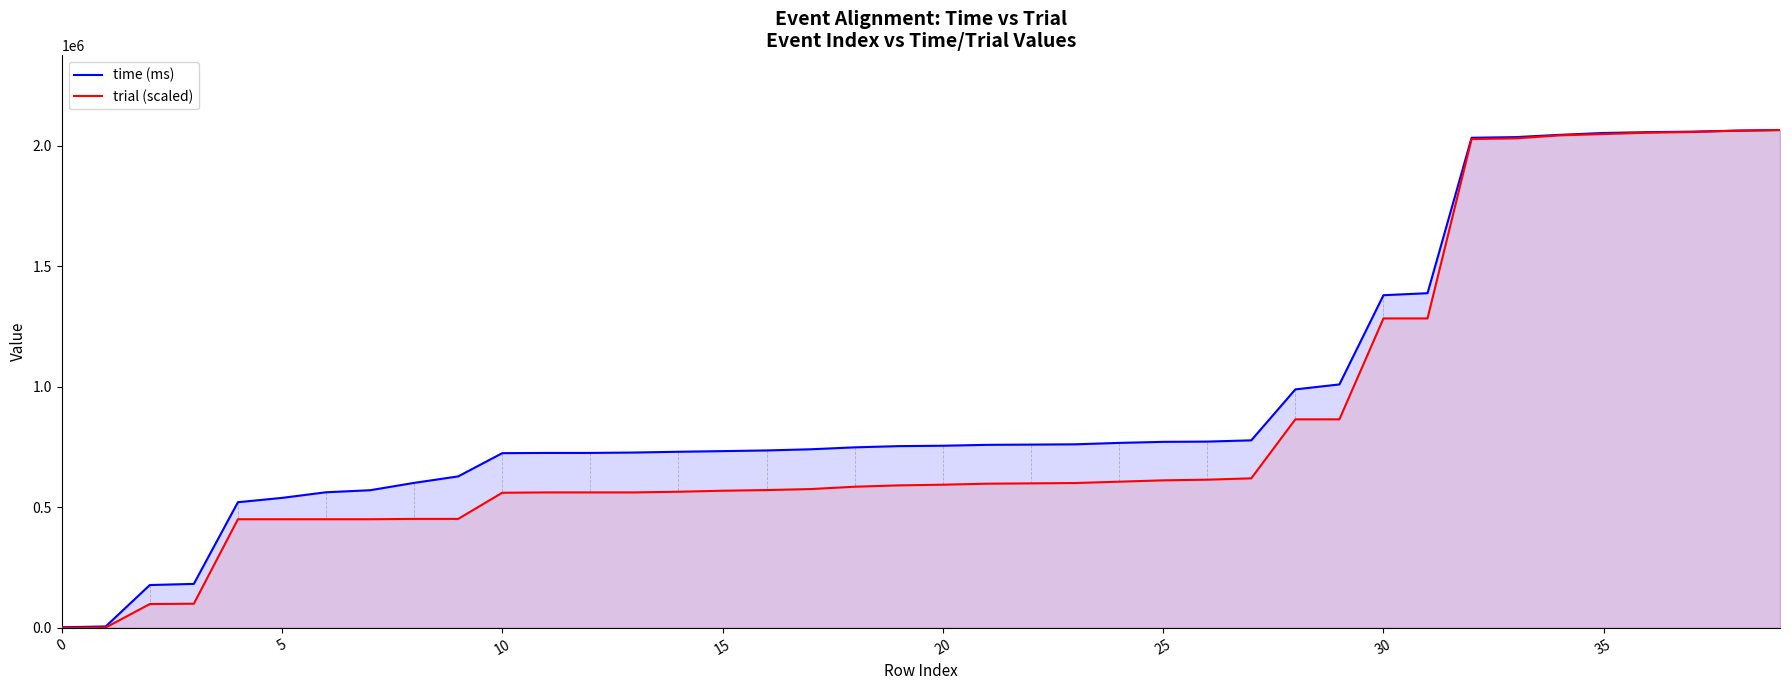

The time (ms) series shows 3188844.7 at 32. True or false?

False